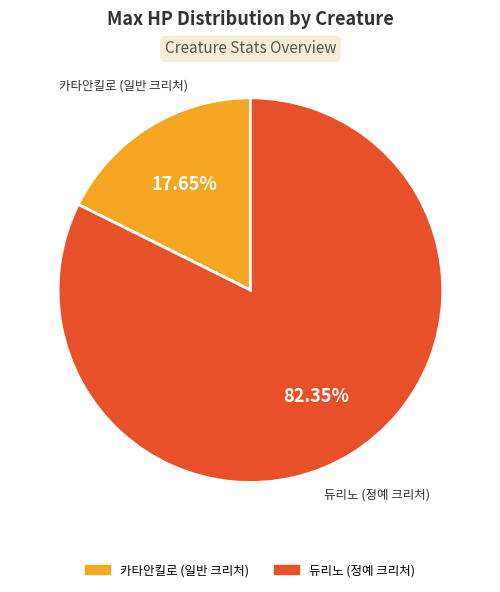

Do 카타안킬로 (일반 크리처) and 듀리노 (정예 크리처) together represent more than half of the pie?

Yes